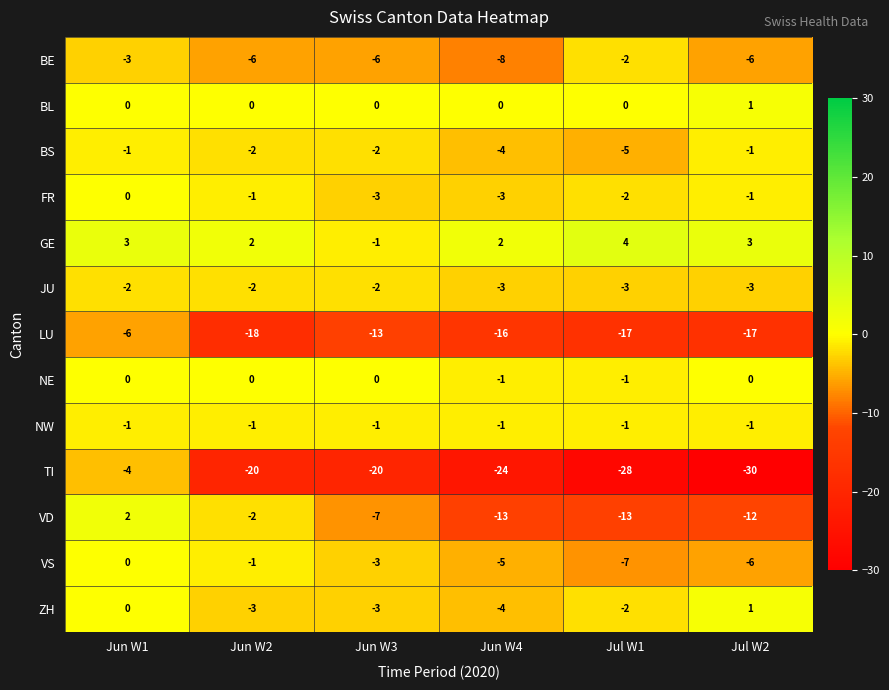

At how many categories does at least one series exceed -26?

6